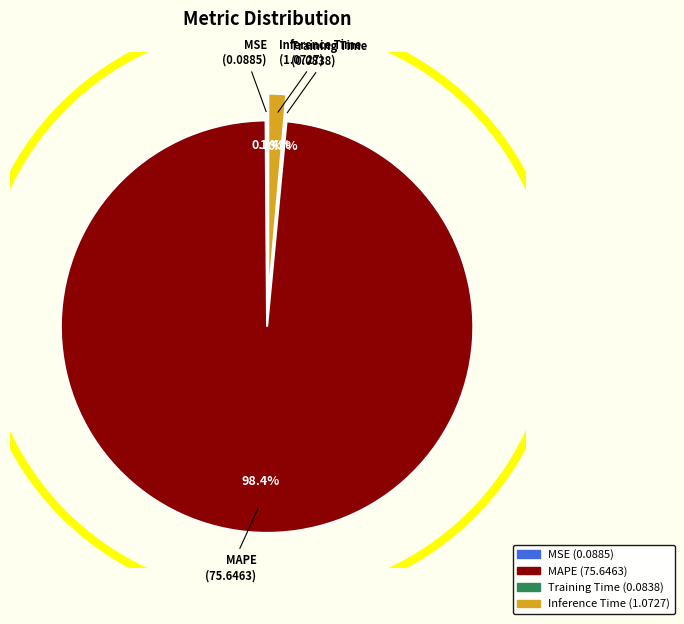

What percentage is the Inference Time slice, to the nearest percent?

1%